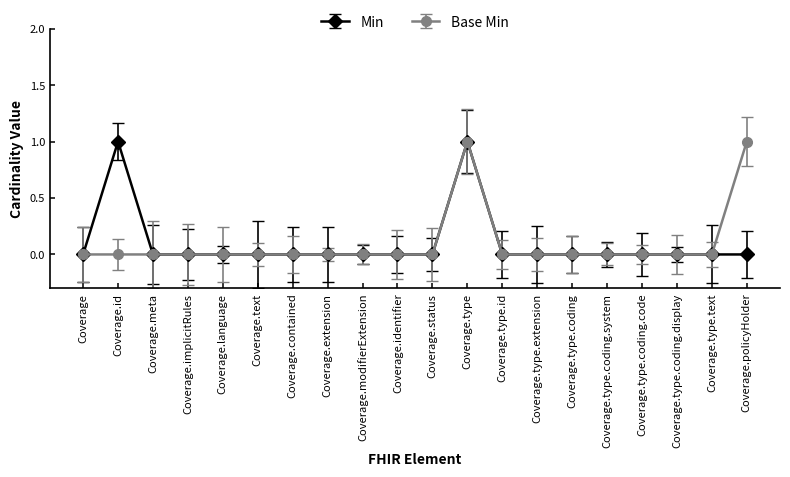

True or false: Min has more than 1 points higher than both neighbors.

True